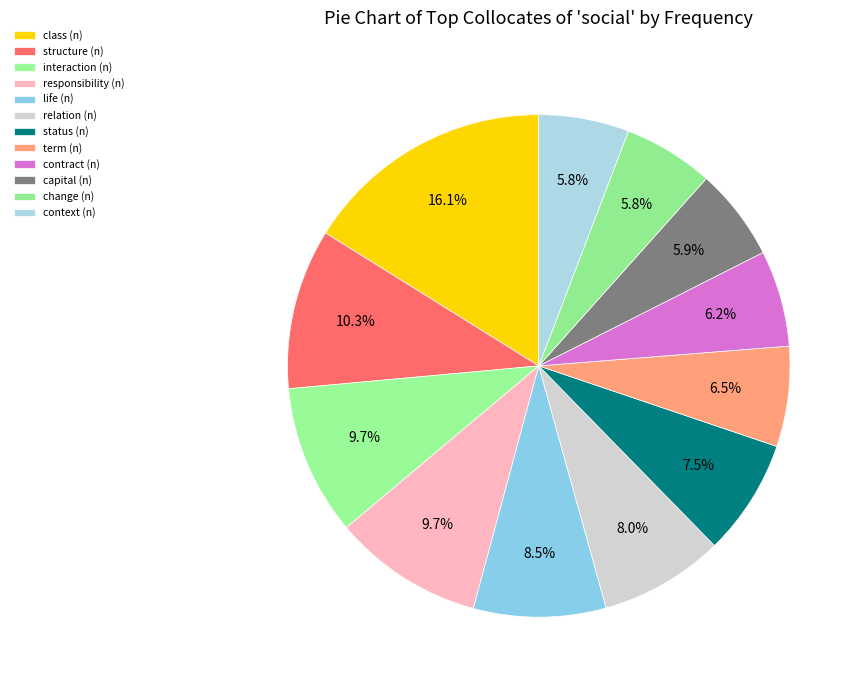

Does status (n) represent more than half of the total?

No